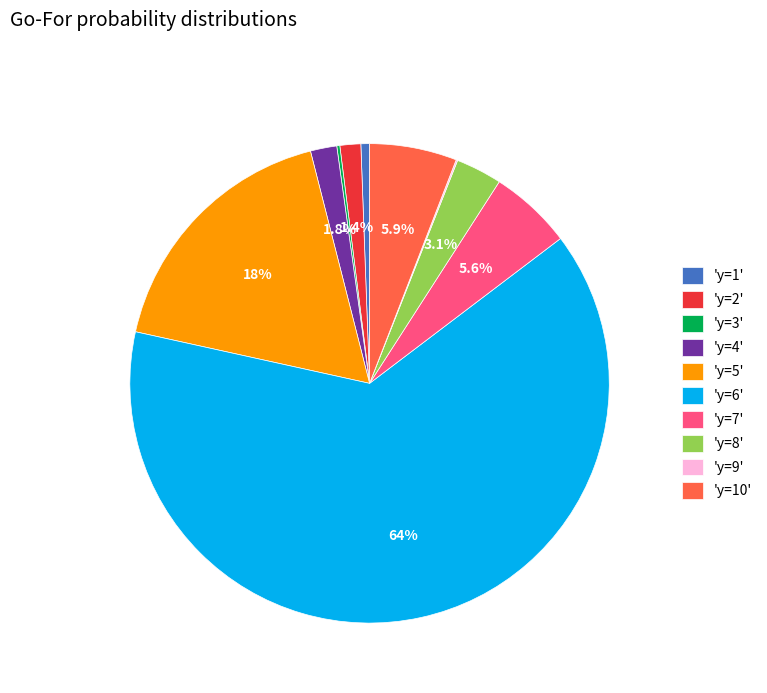

Do 'y=10' and 'y=7' together represent more than half of the pie?

No